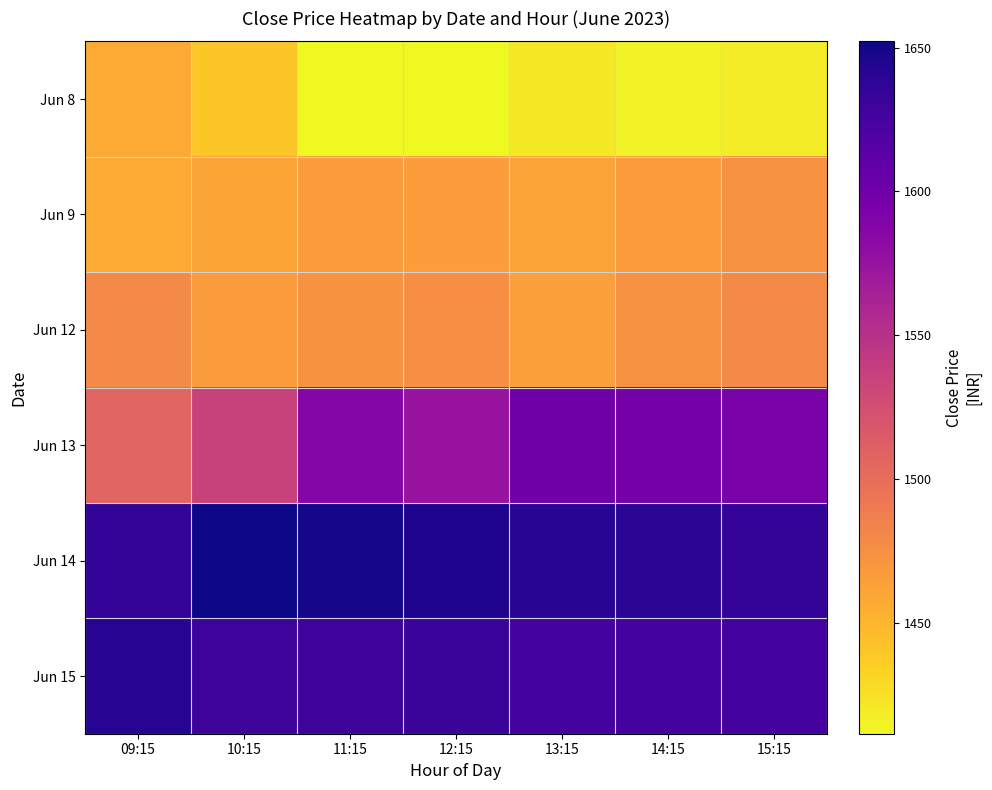

At how many categories does at least one series exceed 1577?

7